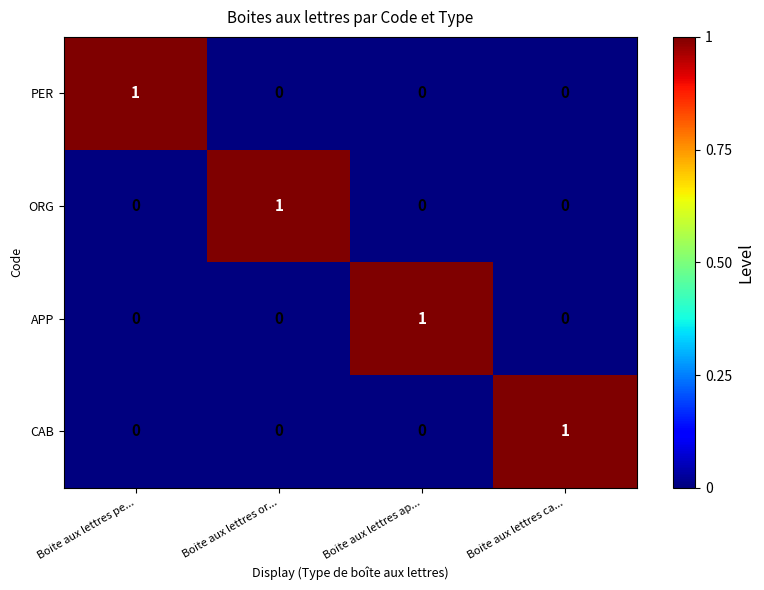

Count the APP values in the range 0 to 1.

4